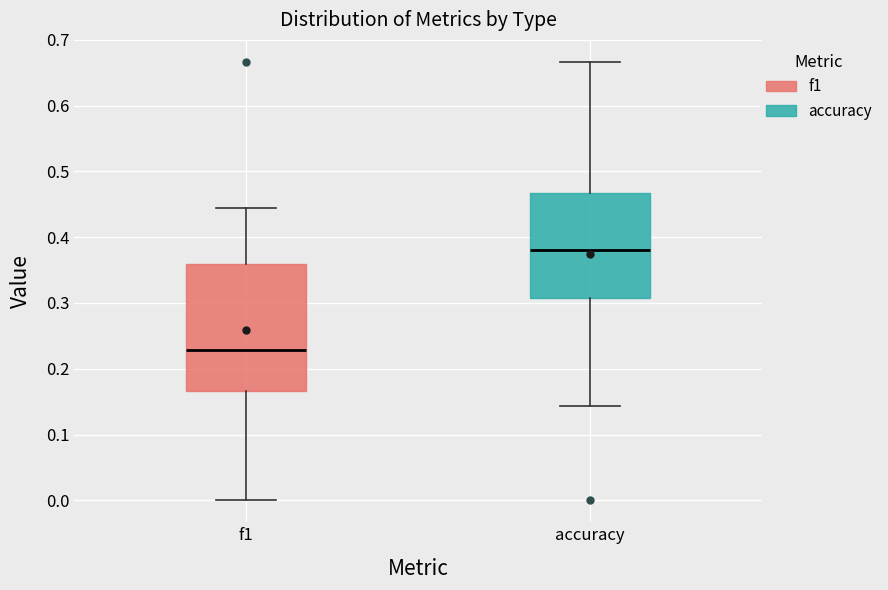

Reading left to right, transcribe this box plot: for each box, give where its median line is, the range the box spans, and where its two whiskers end, as read against the y-axis. The values are not printed on the chart, so give them approximately, as read against the axis.

f1: median 0.23, box 0.17 to 0.36, whiskers 0.00 to 0.44
accuracy: median 0.38, box 0.31 to 0.47, whiskers 0.14 to 0.67